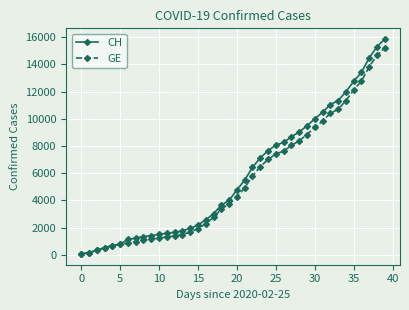

Which series has the widest spread of values?

CH